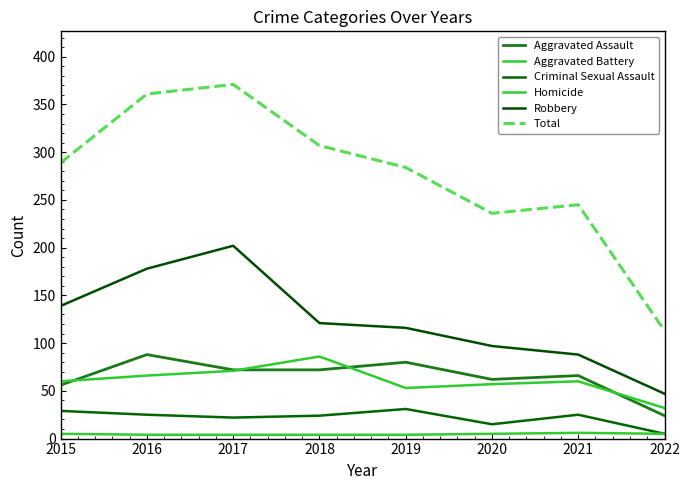

Which has a higher value, 2018 or 2016?

2016